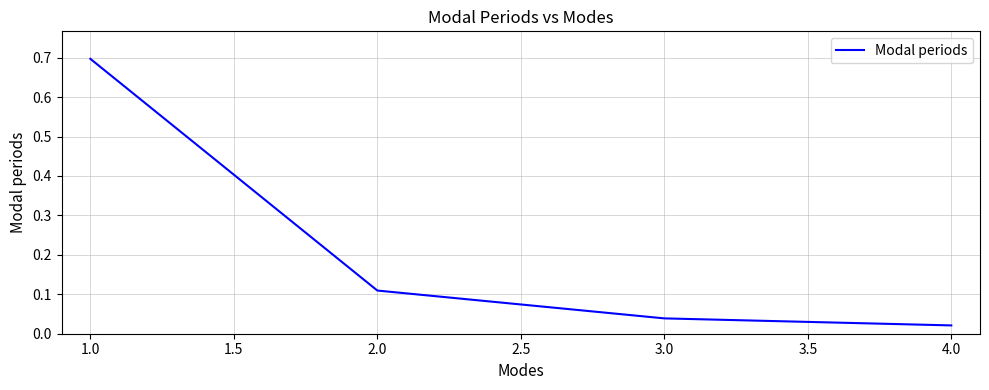

The value at 3.0 is 0.1. True or false?

False